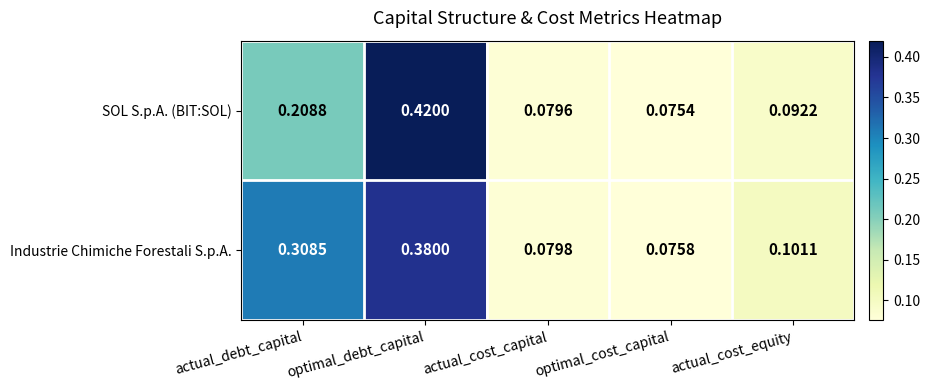

At actual_cost_capital, list the series in order from largest to smallest.

Industrie Chimiche Forestali S.p.A., SOL S.p.A. (BIT:SOL)